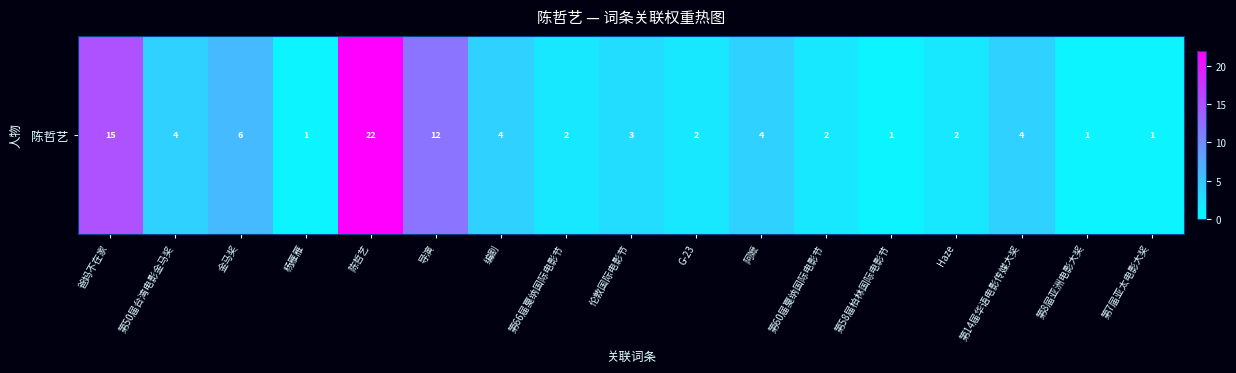

How many values exceed 3?

8